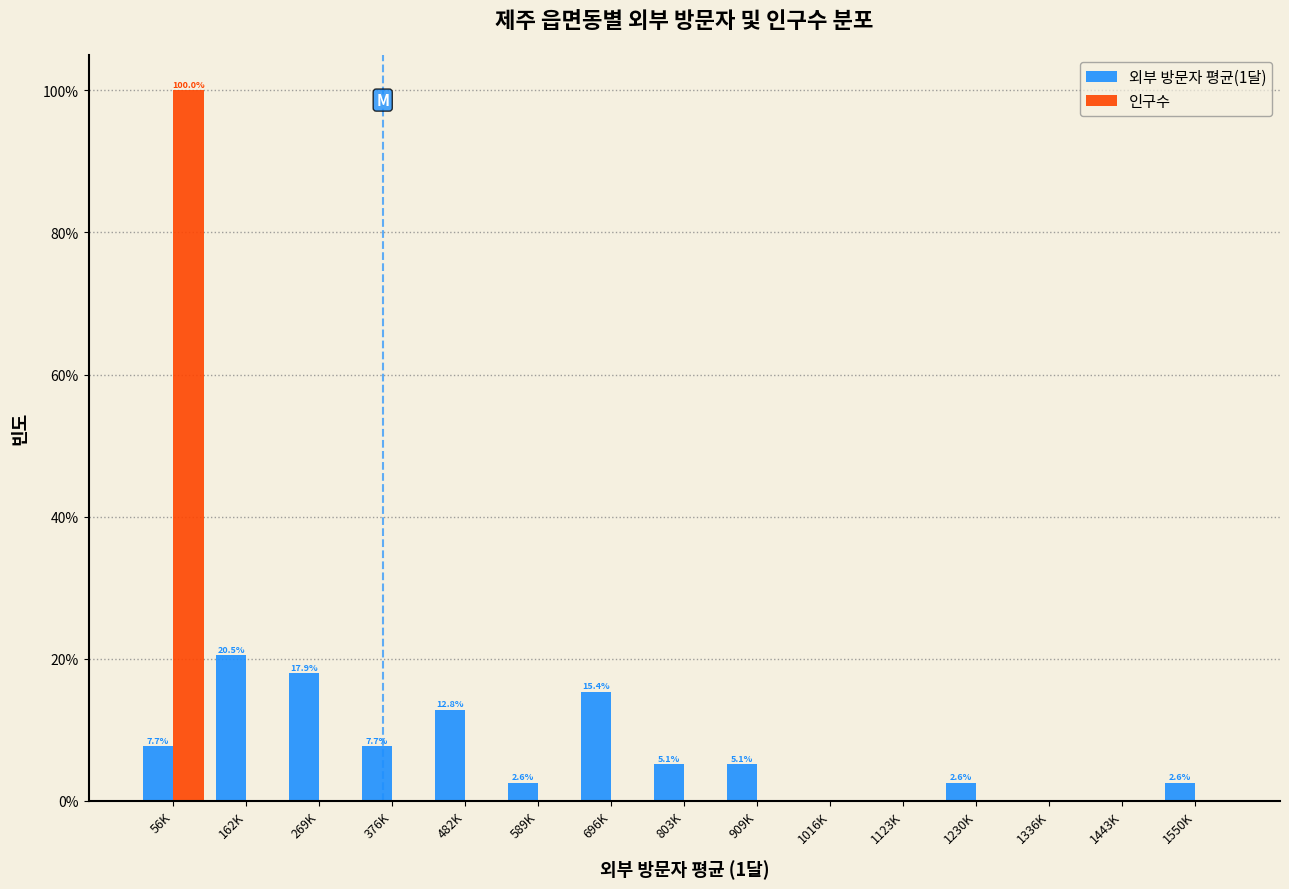

Are the bars horizontal?

No